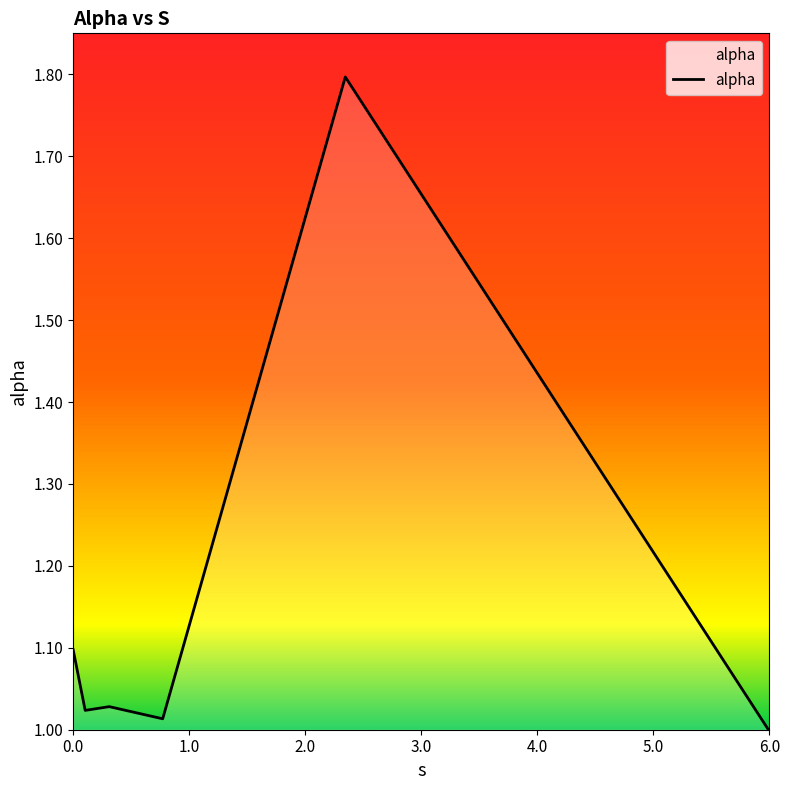

How many lines are shown in the chart?

1